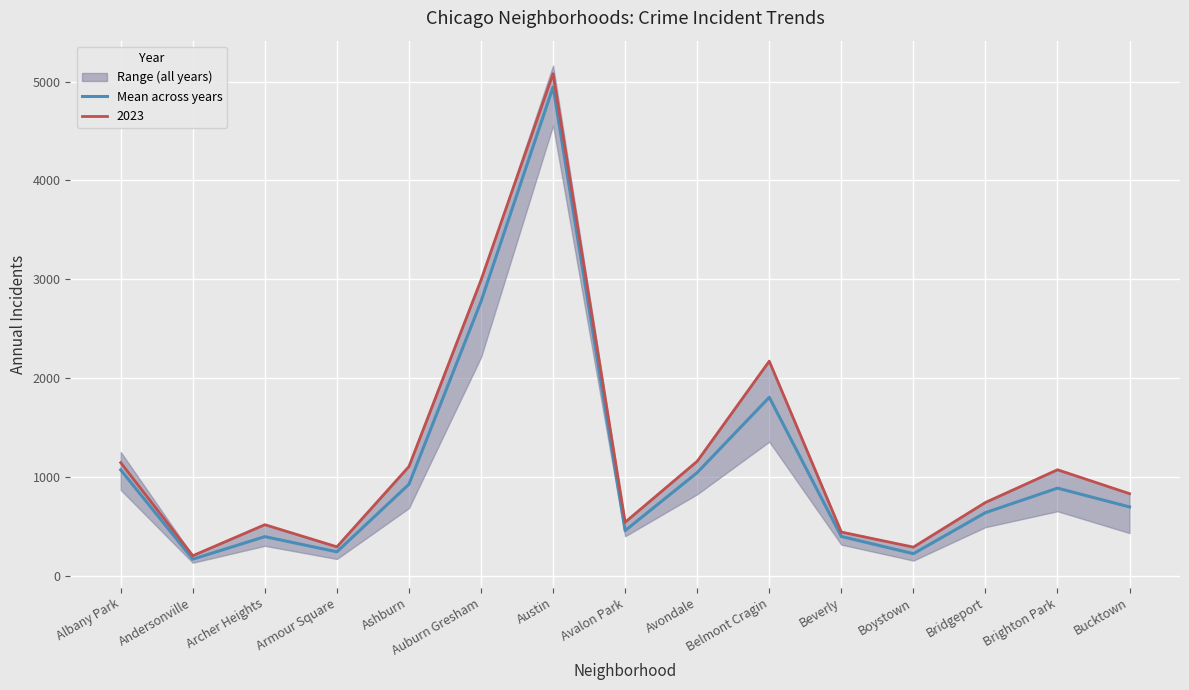

True or false: there are more than 1 points higher than both neighbors.

True